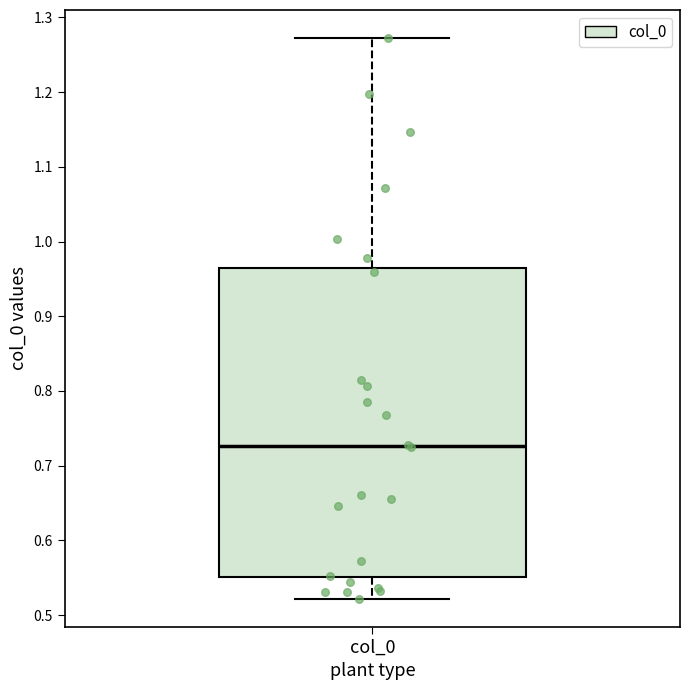

Read this box plot against the y-axis: the position of the median line, the range covered by the box, and the ends of both whiskers. The values are not printed on the chart, so give them approximately, as read against the axis.

median 0.73, box 0.55 to 0.96, whiskers 0.52 to 1.27